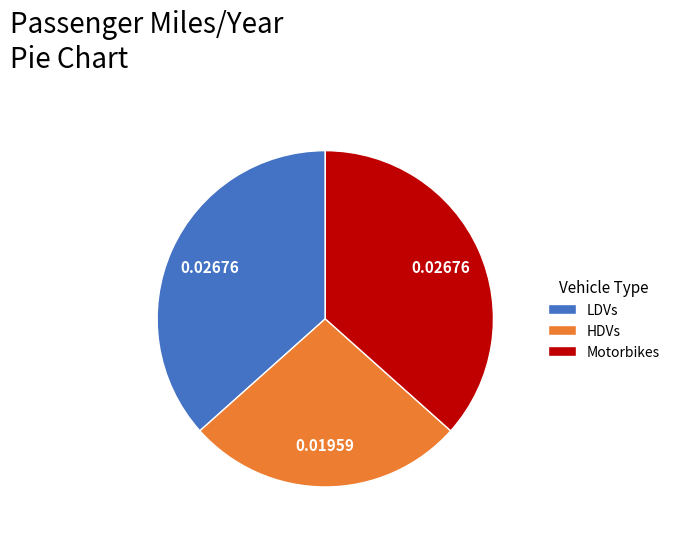

Which category has the smallest portion of the pie?

HDVs